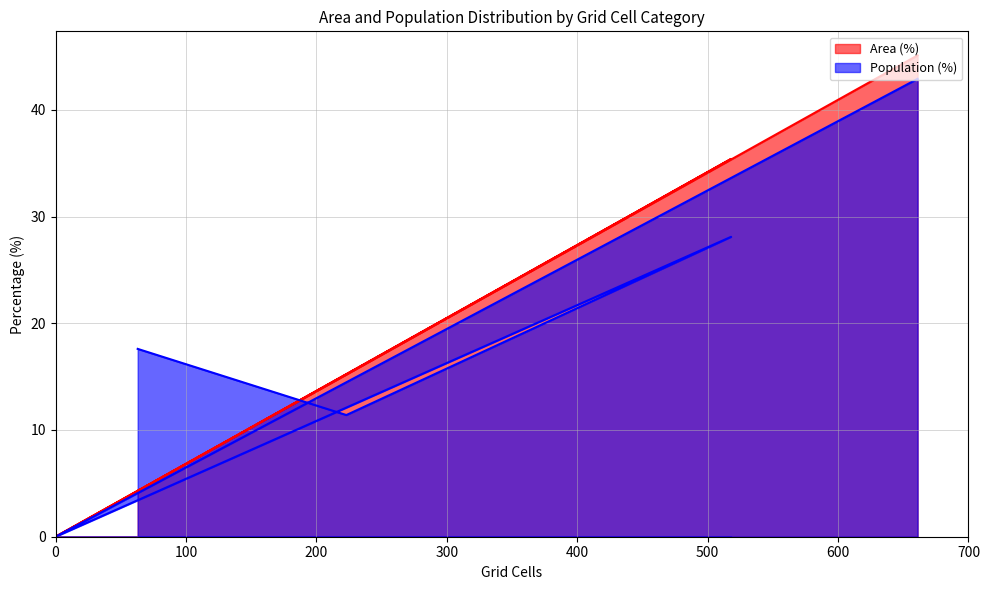

How many lines are shown in the chart?

2